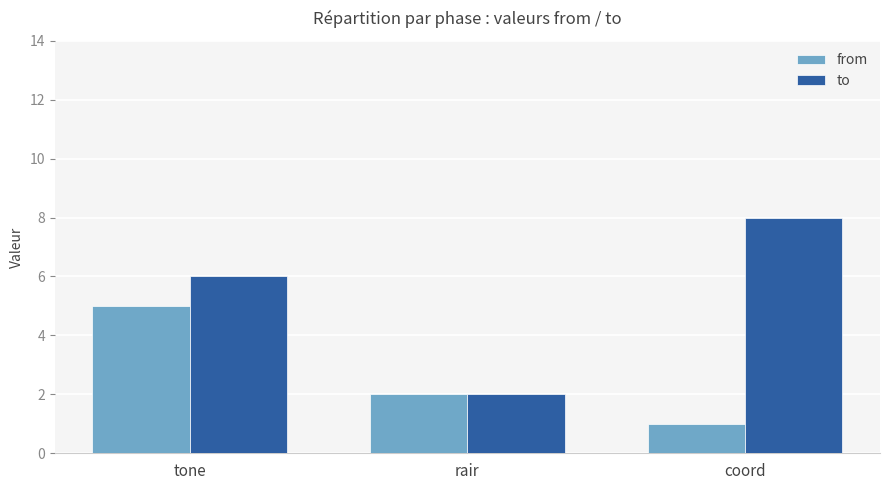

Count the from values in the range 1 to 5.

3